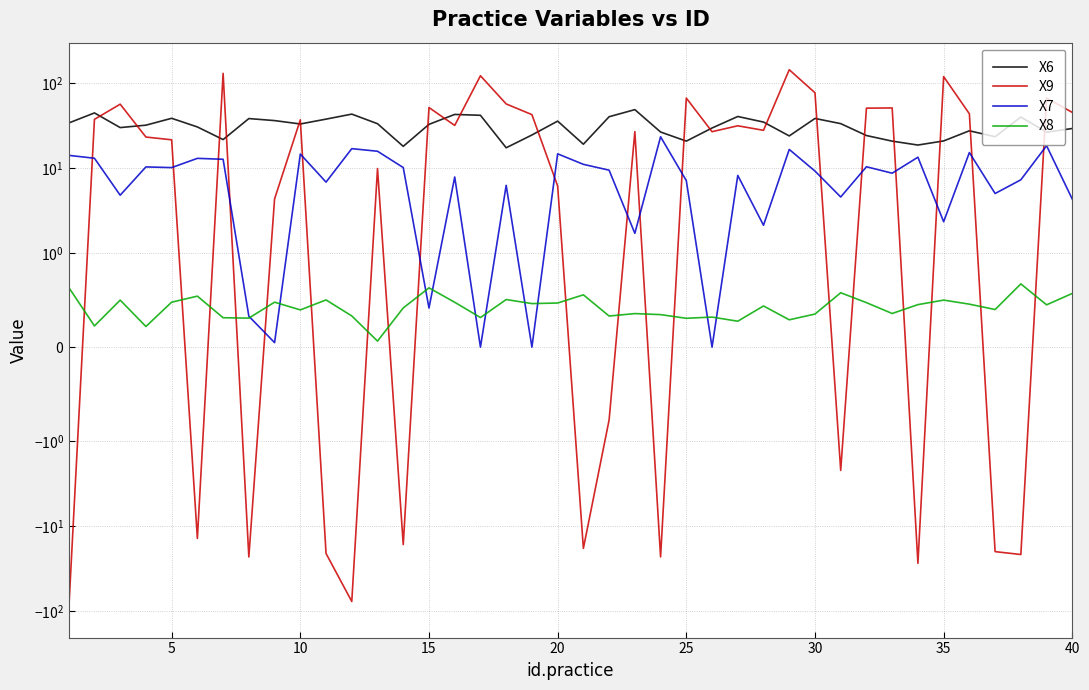

What are all the series names shown in the legend?

X6, X9, X7, X8